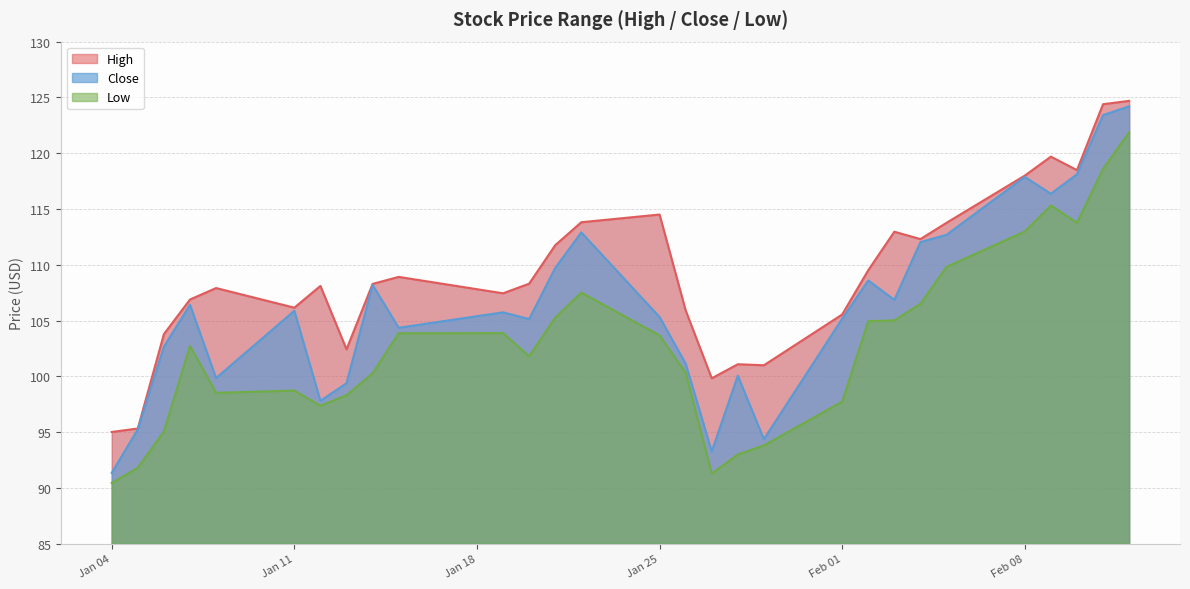

True or false: Close and Low cross at least once.

False